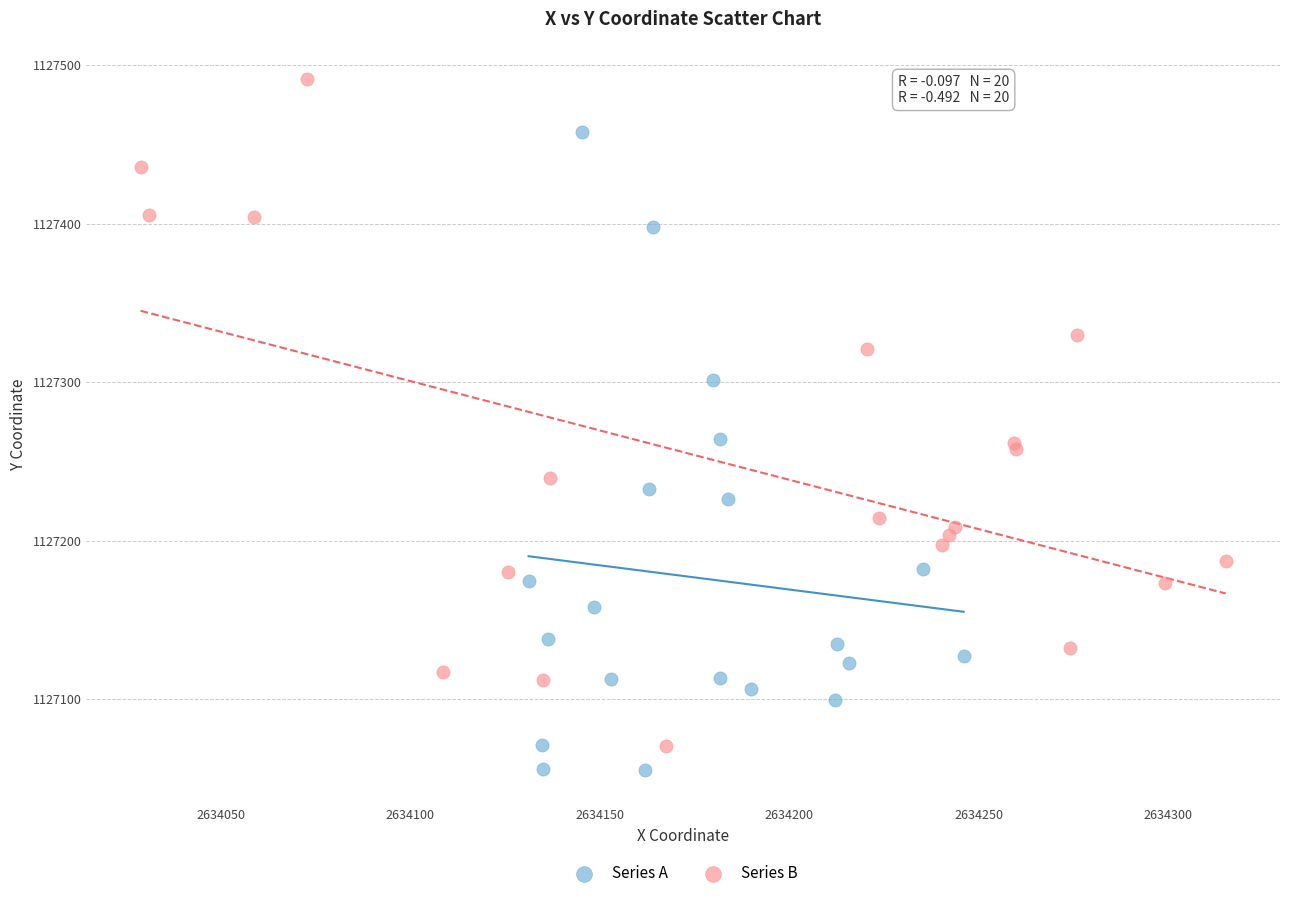

Which series reaches the minimum Y coordinate?

Series A